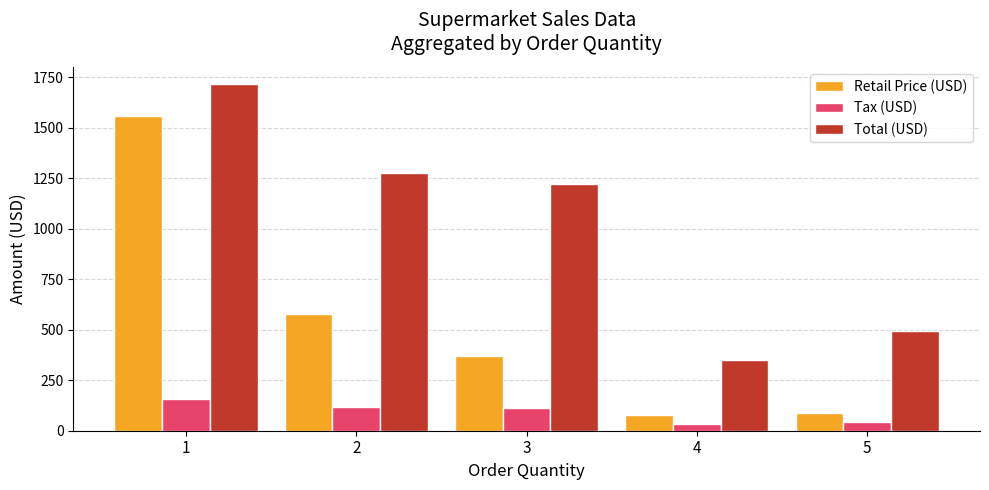

The Tax (USD) series shows 172.4 at 2. True or false?

False